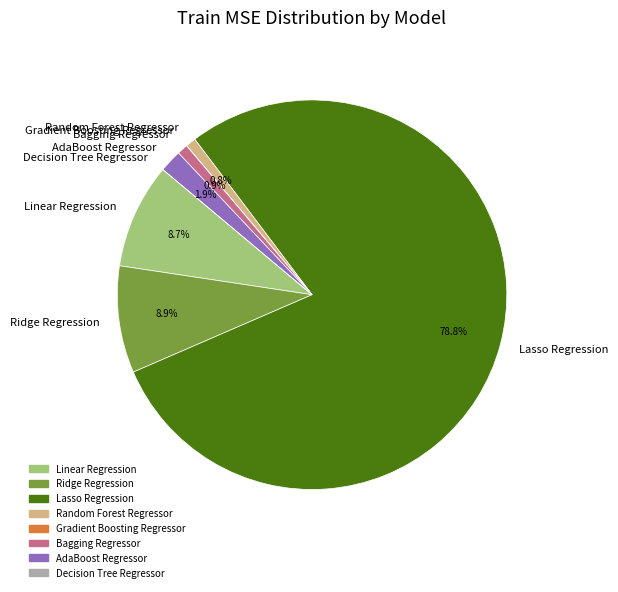

What portion of the pie excludes Lasso Regression?

21.2%